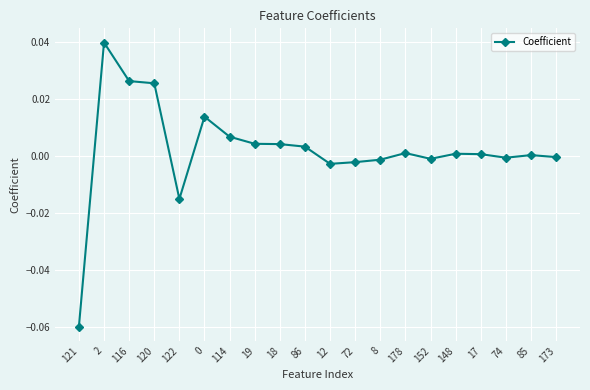

The chart shows a value of 0.0 at 85. True or false?

True